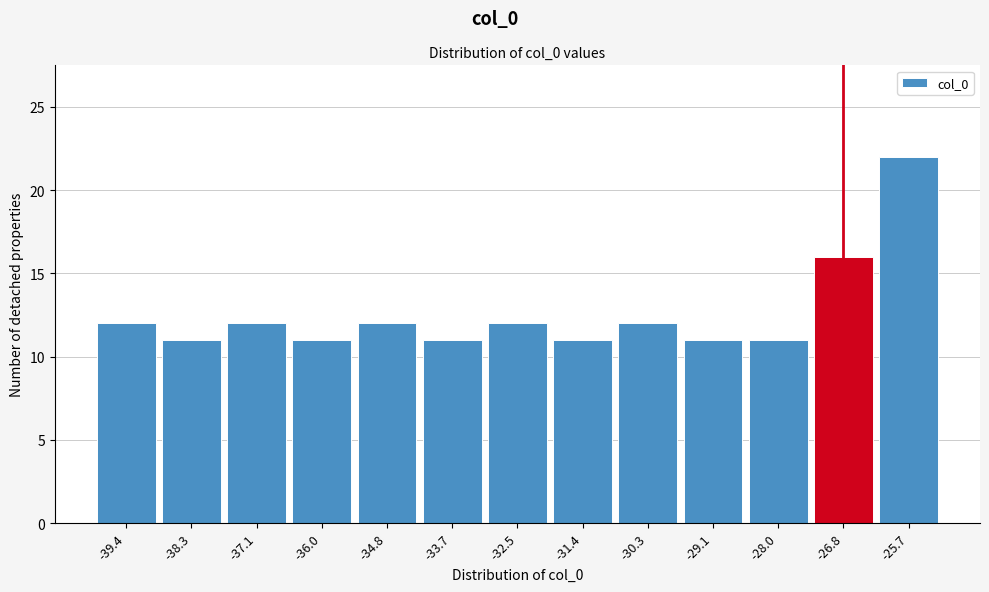

Over which range of the x-axis is the bar tallest?

-26.2 to -25.0